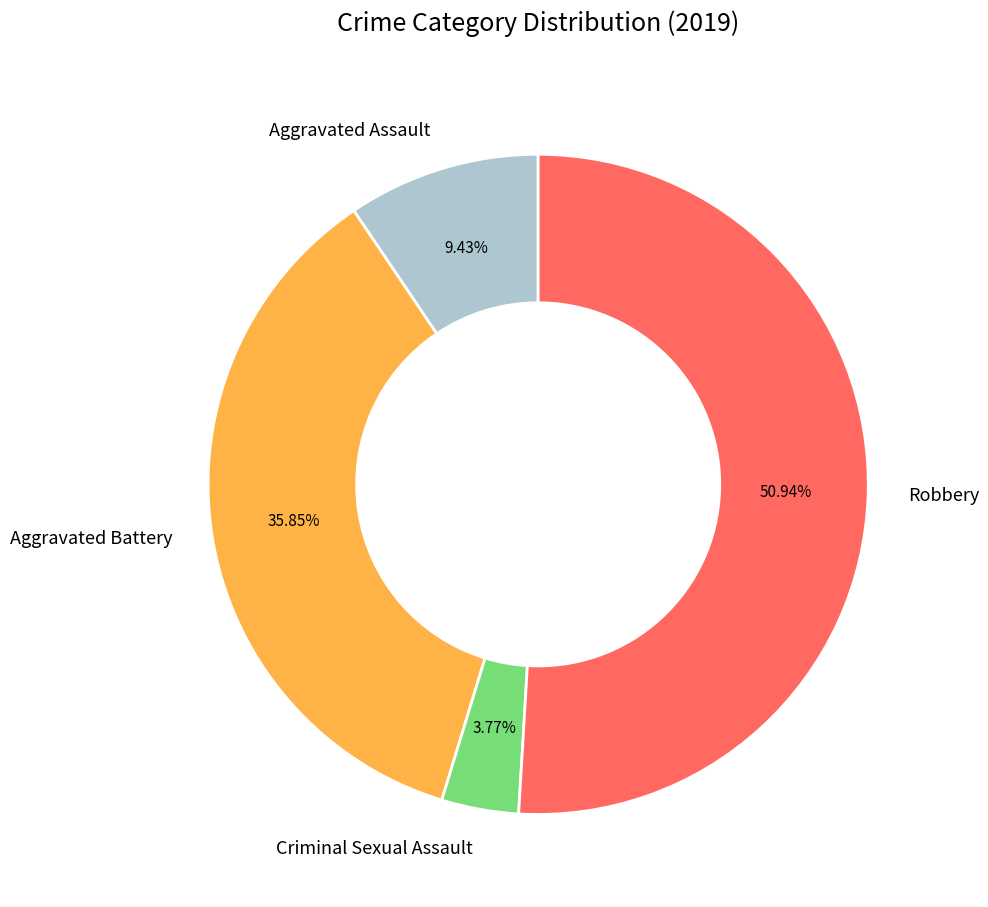

Combined, what portion of the pie is Criminal Sexual Assault and Aggravated Assault?

13.2%